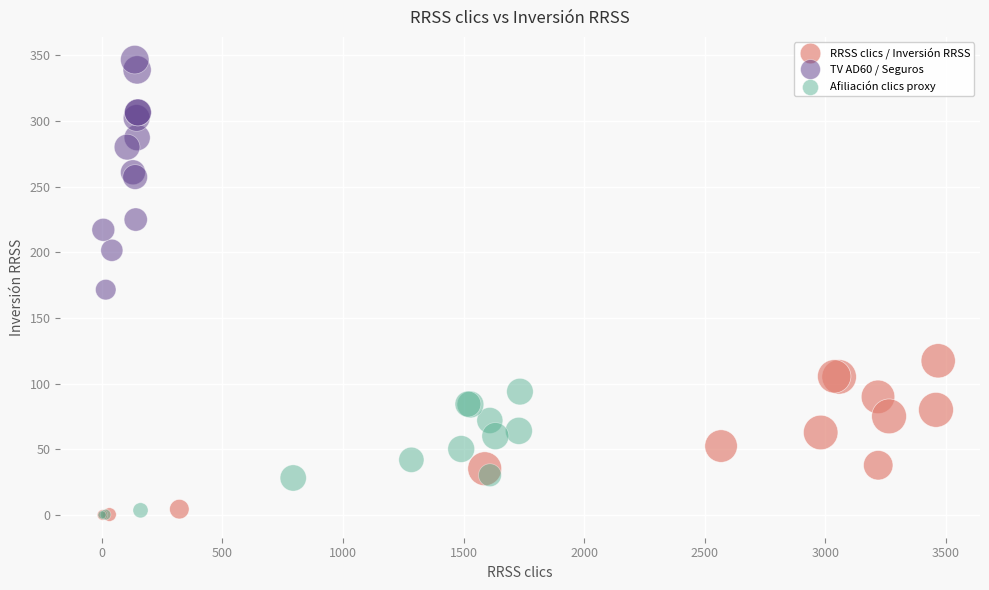

Which series has the largest Y range (max minus min)?

TV AD60 / Seguros